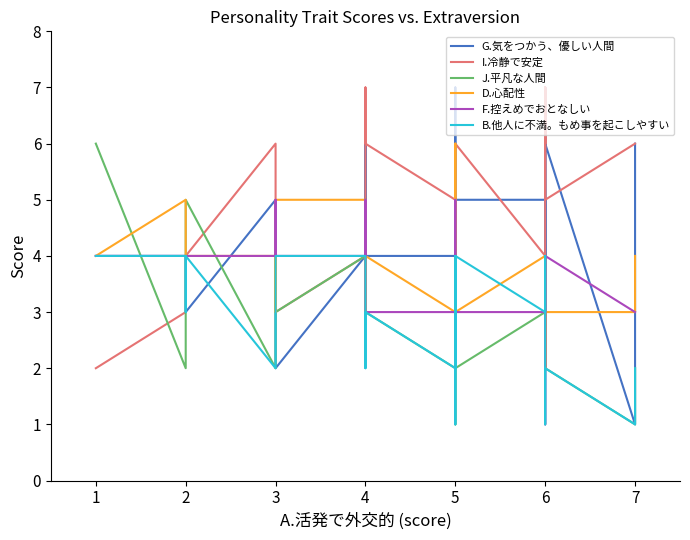

What are all the series names shown in the legend?

G.気をつかう、優しい人間, I.冷静で安定, J.平凡な人間, D.心配性, F.控えめでおとなしい, B.他人に不満。もめ事を起こしやすい